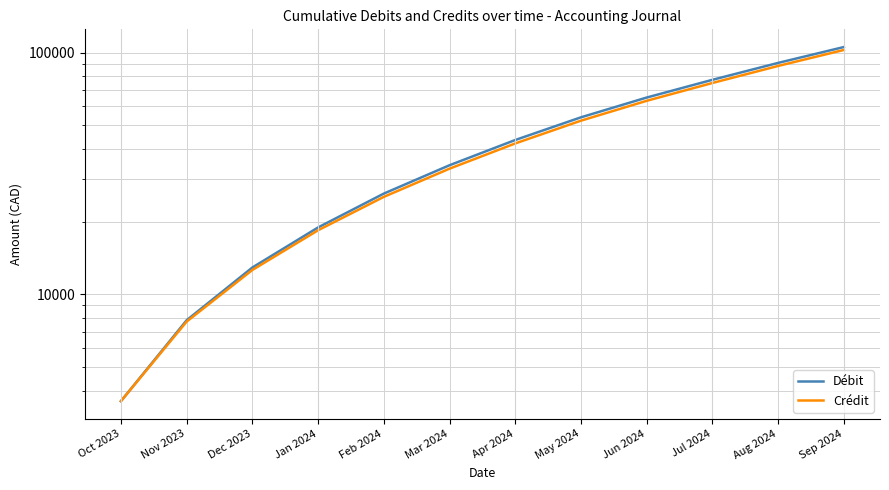

What are all the series names shown in the legend?

Débit, Crédit